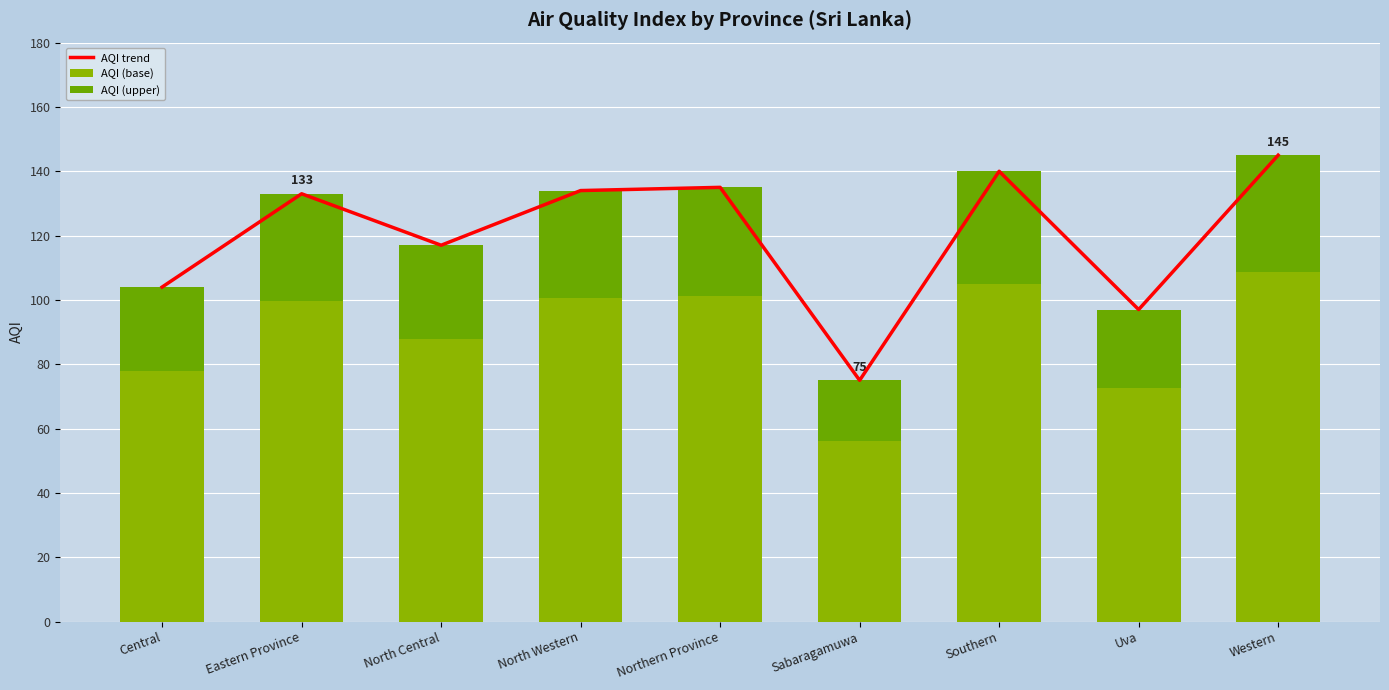

Reading right to left, what are all the values shown in this chart?

AQI trend: Western=145.0	Uva=97.0	Southern=140.0	Sabaragamuwa=75.0	Northern Province=135.0	North Western=134.0	North Central=117.0	Eastern Province=133.0	Central=104.0
AQI (base): Western=108.8	Uva=72.8	Southern=105.0	Sabaragamuwa=56.2	Northern Province=101.2	North Western=100.5	North Central=87.8	Eastern Province=99.8	Central=78.0
AQI (upper): Western=36.2	Uva=24.2	Southern=35.0	Sabaragamuwa=18.8	Northern Province=33.8	North Western=33.5	North Central=29.2	Eastern Province=33.2	Central=26.0